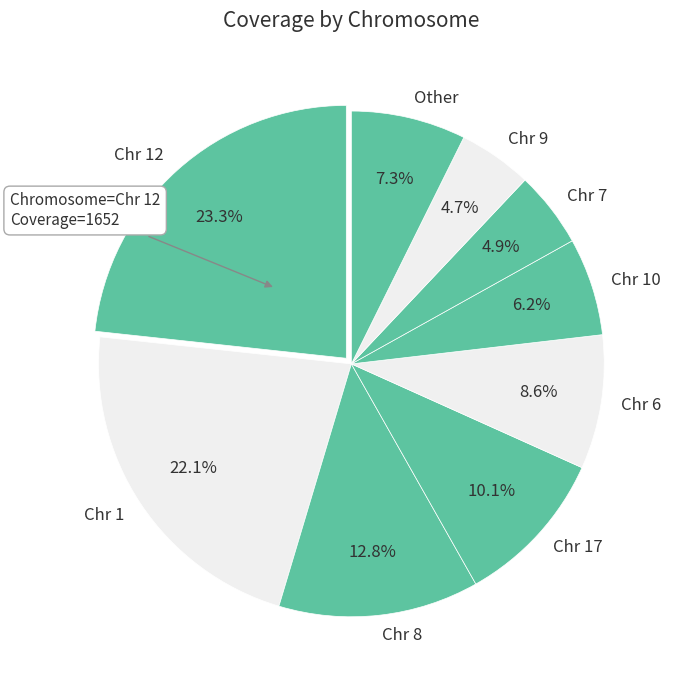

Is the sum of Chr 8 and Chr 10 greater than half?

No